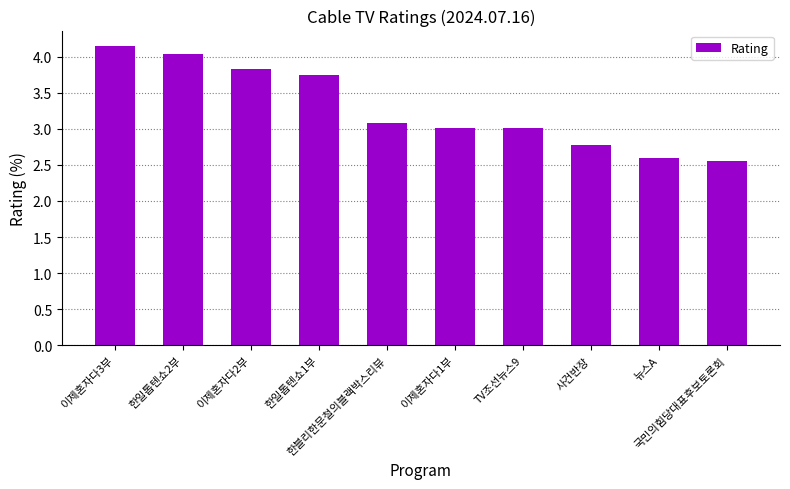

What is the value of the 8th bar from the left?

2.8